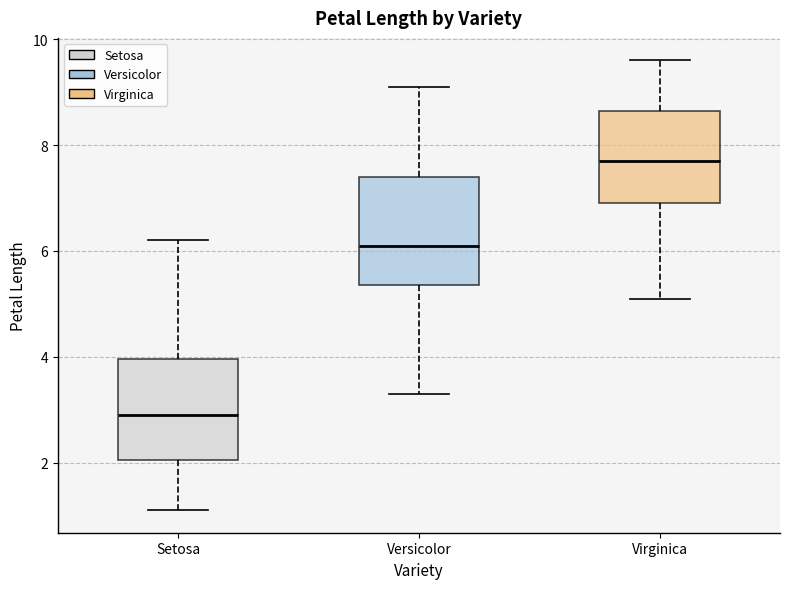

Reading left to right, read every box against the y-axis: the position of its median line, the range the box covers, and the ends of its whiskers. The values are not printed on the chart, so give them approximately, as read against the axis.

Setosa: median 3.0, box 2.0 to 4.0, whiskers 1.2 to 6.2
Versicolor: median 6.2, box 5.4 to 7.4, whiskers 3.4 to 9.2
Virginica: median 7.8, box 7.0 to 8.6, whiskers 5.2 to 9.6